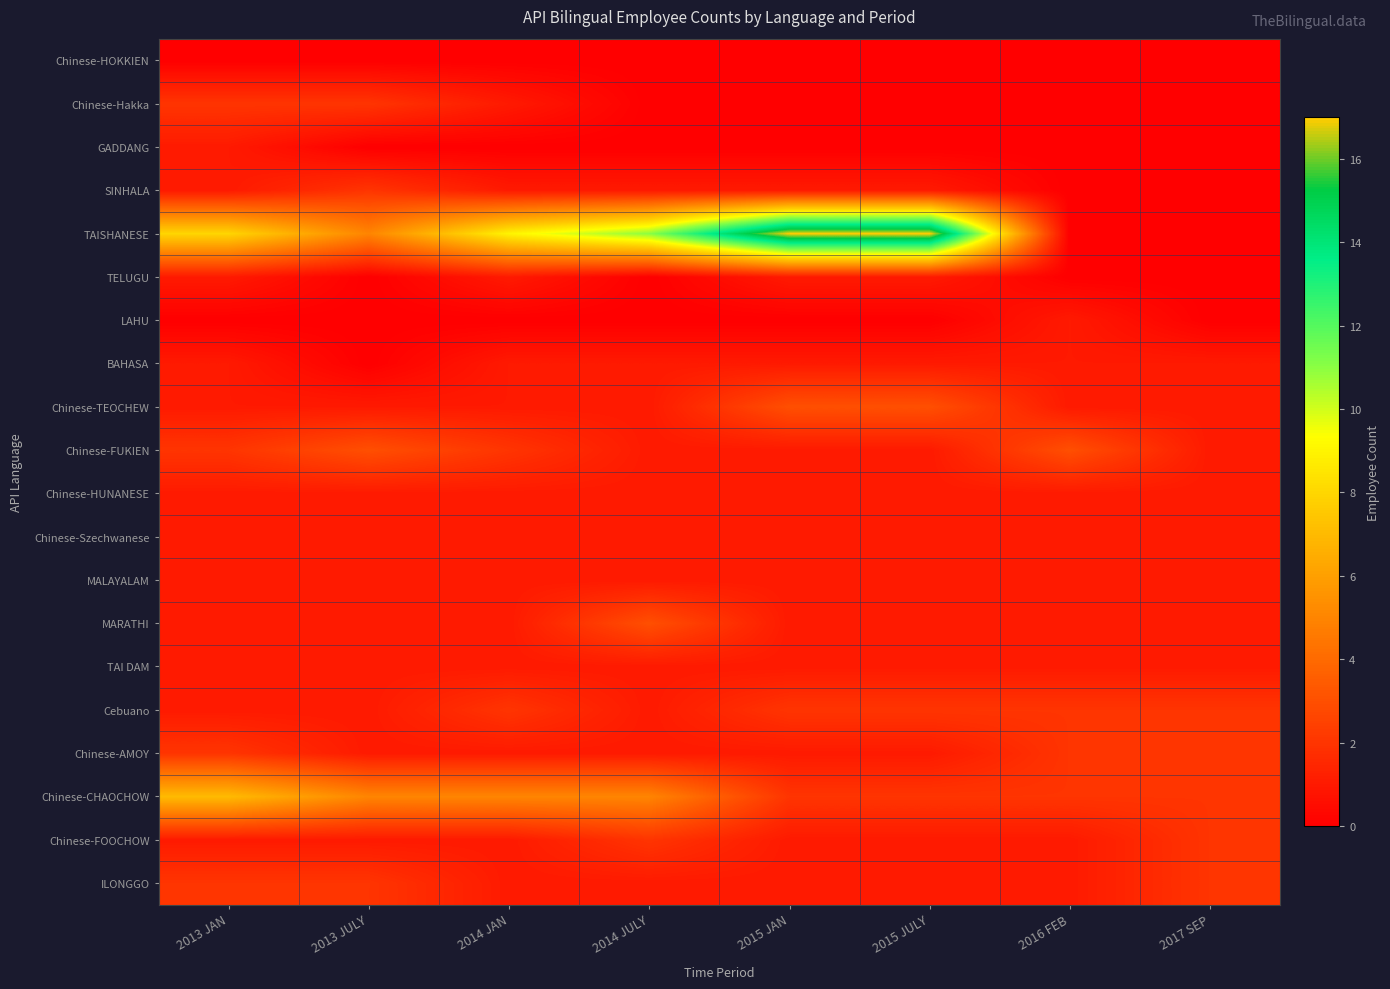

Reading left to right, what are all the values shown in this chart?

Chinese-HOKKIEN: 2013 JAN=0	2013 JULY=0	2014 JAN=0	2014 JULY=0	2015 JAN=0	2015 JULY=0	2016 FEB=0	2017 SEP=0
Chinese-Hakka: 2013 JAN=2	2013 JULY=2	2014 JAN=1	2014 JULY=0	2015 JAN=0	2015 JULY=0	2016 FEB=0	2017 SEP=0
GADDANG: 2013 JAN=1	2013 JULY=0	2014 JAN=0	2014 JULY=0	2015 JAN=0	2015 JULY=0	2016 FEB=0	2017 SEP=0
SINHALA: 2013 JAN=1	2013 JULY=2	2014 JAN=1	2014 JULY=1	2015 JAN=1	2015 JULY=1	2016 FEB=0	2017 SEP=0
TAISHANESE: 2013 JAN=8	2013 JULY=5	2014 JAN=9	2014 JULY=11	2015 JAN=17	2015 JULY=17	2016 FEB=0	2017 SEP=0
TELUGU: 2013 JAN=1	2013 JULY=0	2014 JAN=1	2014 JULY=0	2015 JAN=1	2015 JULY=1	2016 FEB=0	2017 SEP=0
LAHU: 2013 JAN=0	2013 JULY=0	2014 JAN=0	2014 JULY=0	2015 JAN=0	2015 JULY=0	2016 FEB=1	2017 SEP=0
BAHASA: 2013 JAN=1	2013 JULY=0	2014 JAN=1	2014 JULY=1	2015 JAN=1	2015 JULY=1	2016 FEB=1	2017 SEP=1
Chinese-TEOCHEW: 2013 JAN=1	2013 JULY=1	2014 JAN=1	2014 JULY=1	2015 JAN=3	2015 JULY=3	2016 FEB=1	2017 SEP=1
Chinese-FUKIEN: 2013 JAN=2	2013 JULY=3	2014 JAN=2	2014 JULY=1	2015 JAN=1	2015 JULY=1	2016 FEB=3	2017 SEP=1
Chinese-HUNANESE: 2013 JAN=1	2013 JULY=1	2014 JAN=1	2014 JULY=1	2015 JAN=1	2015 JULY=1	2016 FEB=1	2017 SEP=1
Chinese-Szechwanese: 2013 JAN=1	2013 JULY=1	2014 JAN=1	2014 JULY=1	2015 JAN=1	2015 JULY=1	2016 FEB=1	2017 SEP=1
MALAYALAM: 2013 JAN=1	2013 JULY=1	2014 JAN=1	2014 JULY=1	2015 JAN=1	2015 JULY=1	2016 FEB=1	2017 SEP=1
MARATHI: 2013 JAN=1	2013 JULY=1	2014 JAN=1	2014 JULY=3	2015 JAN=1	2015 JULY=1	2016 FEB=1	2017 SEP=1
TAI DAM: 2013 JAN=1	2013 JULY=1	2014 JAN=1	2014 JULY=1	2015 JAN=1	2015 JULY=1	2016 FEB=1	2017 SEP=1
Cebuano: 2013 JAN=1	2013 JULY=1	2014 JAN=2	2014 JULY=1	2015 JAN=2	2015 JULY=2	2016 FEB=2	2017 SEP=2
Chinese-AMOY: 2013 JAN=2	2013 JULY=1	2014 JAN=1	2014 JULY=1	2015 JAN=1	2015 JULY=1	2016 FEB=2	2017 SEP=2
Chinese-CHAOCHOW: 2013 JAN=7	2013 JULY=5	2014 JAN=5	2014 JULY=5	2015 JAN=2	2015 JULY=2	2016 FEB=2	2017 SEP=2
Chinese-FOOCHOW: 2013 JAN=1	2013 JULY=1	2014 JAN=1	2014 JULY=2	2015 JAN=1	2015 JULY=1	2016 FEB=1	2017 SEP=2
ILONGGO: 2013 JAN=2	2013 JULY=2	2014 JAN=1	2014 JULY=1	2015 JAN=1	2015 JULY=1	2016 FEB=1	2017 SEP=2